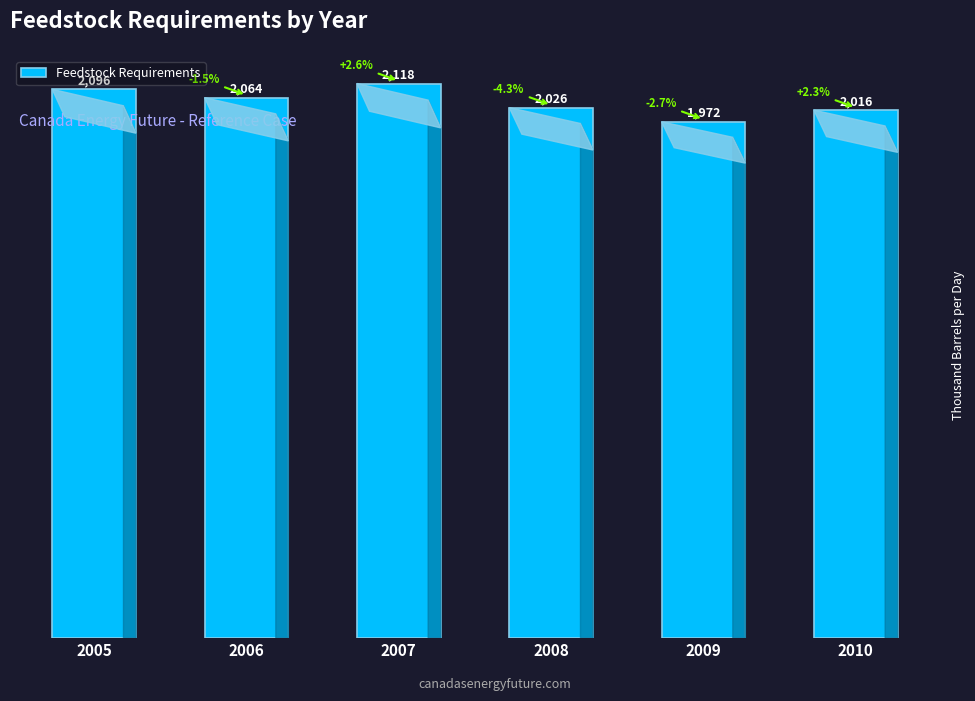

Are the bars horizontal?

No